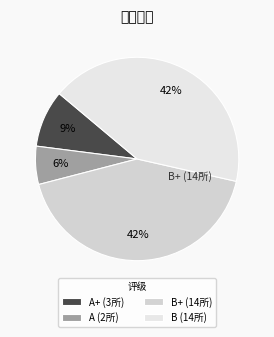

Which category has the biggest portion of the pie?

B+